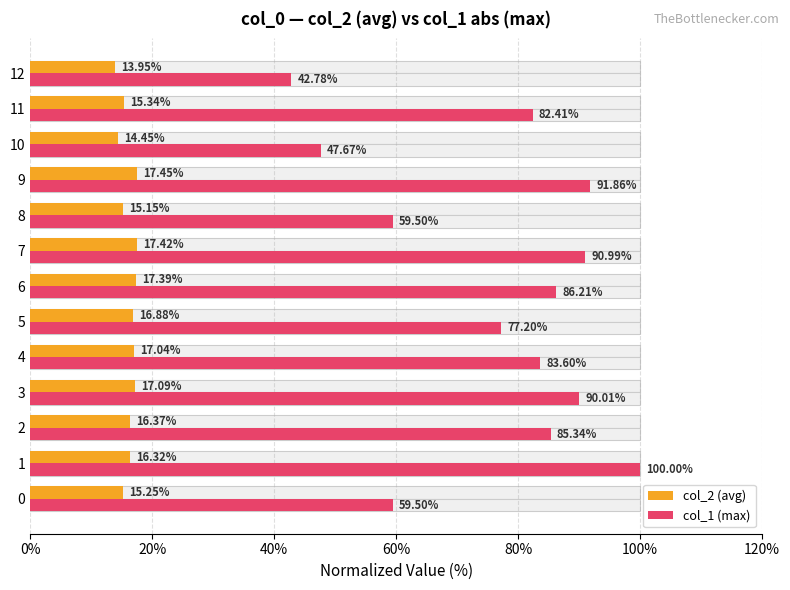

What is the spread (max minus min) of values at 4?

66.6